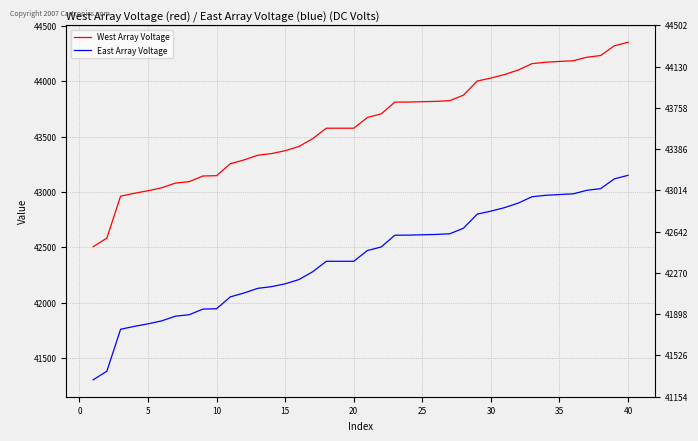

Is the value of East Array Voltage at 18 greater than the value of West Array Voltage at 17?

No